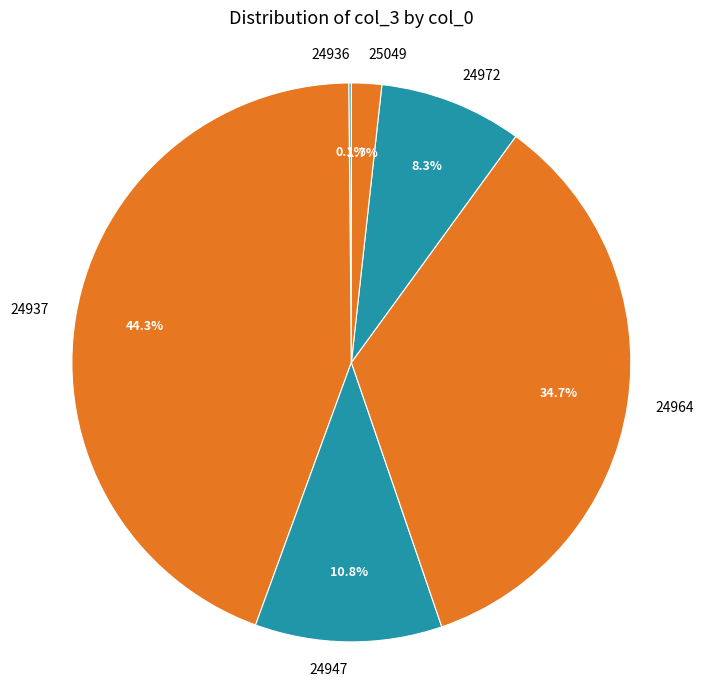

Does 24964 represent more than half of the total?

No